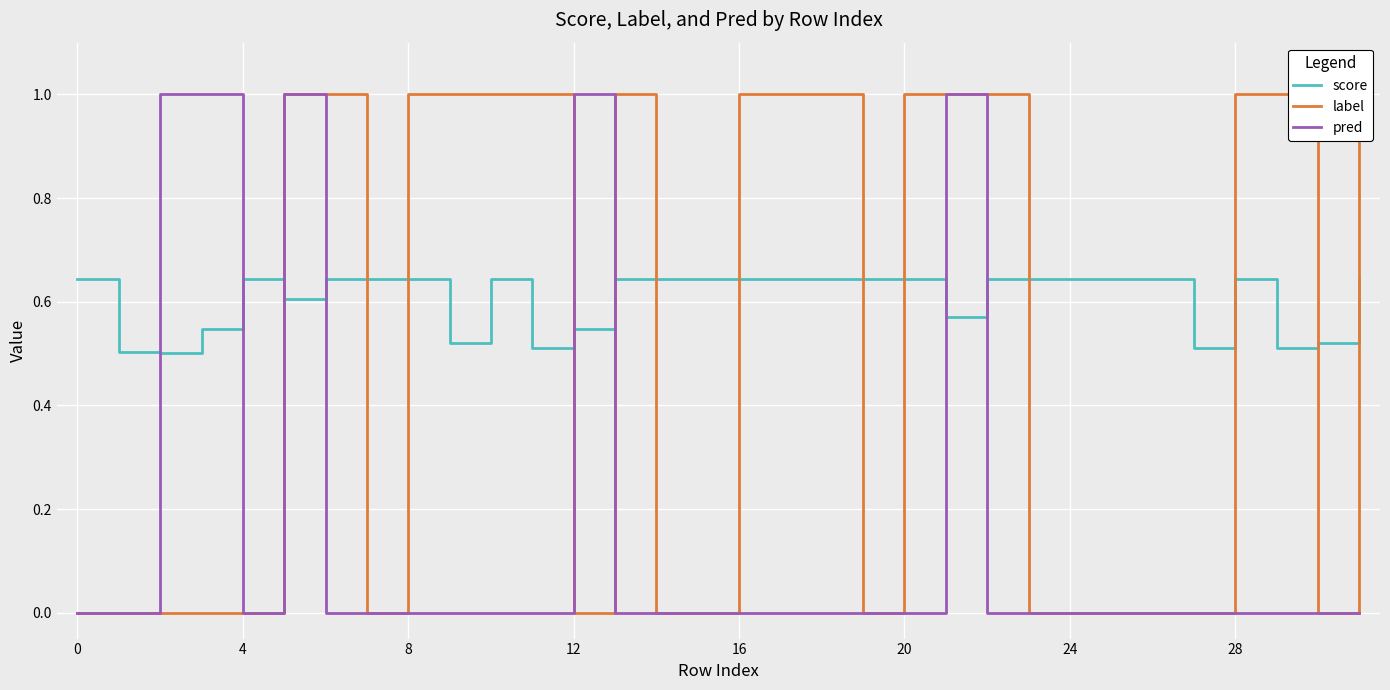

Which series ends up on top after the final intersection of score and pred?

score